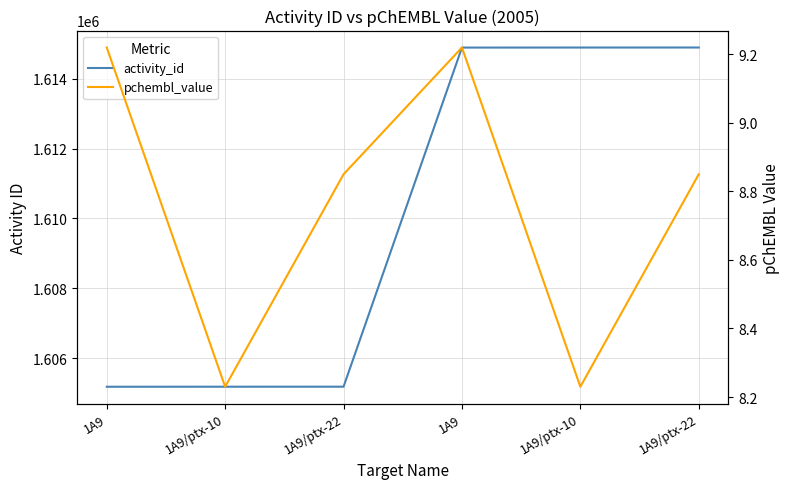

Reading left to right, what are all the values shown in this chart?

activity_id: 1605185.0	1605186.0	1605187.0	1614890.0	1614891.0	1614892.0
pchembl_value: 9.2	8.2	8.8	9.2	8.2	8.8